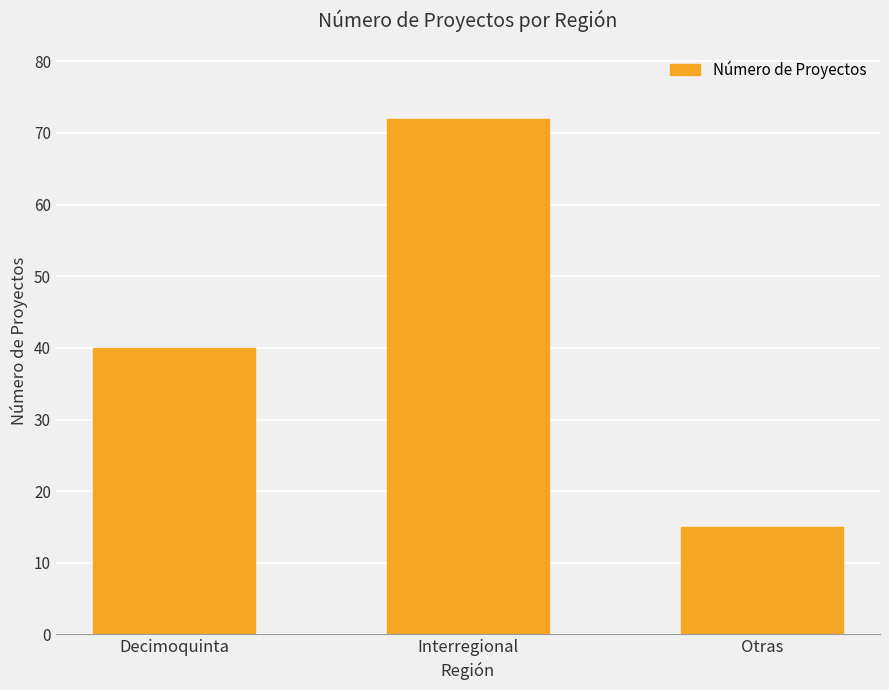

What is the sum of all values?

127